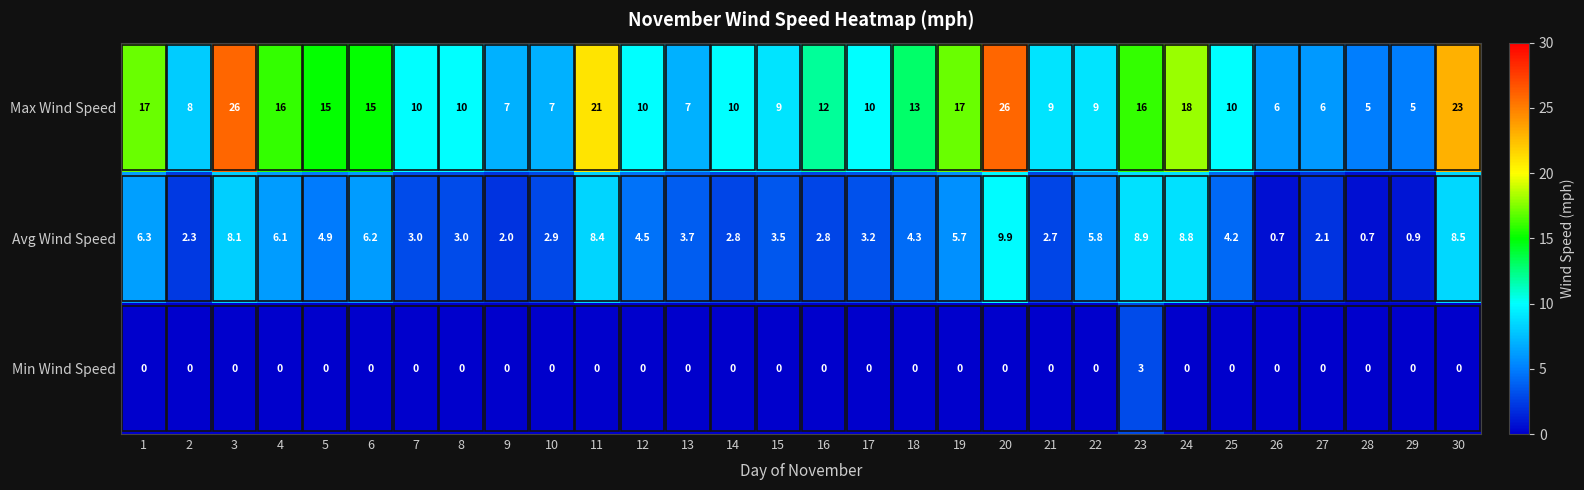

Is it true that Avg Wind Speed equals 3.1 at 19?

False